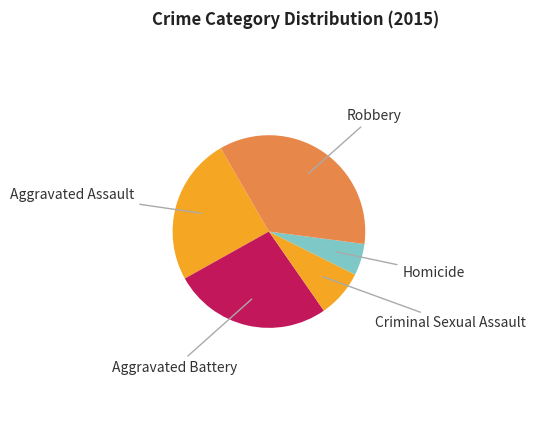

Is there a majority slice in this chart?

No